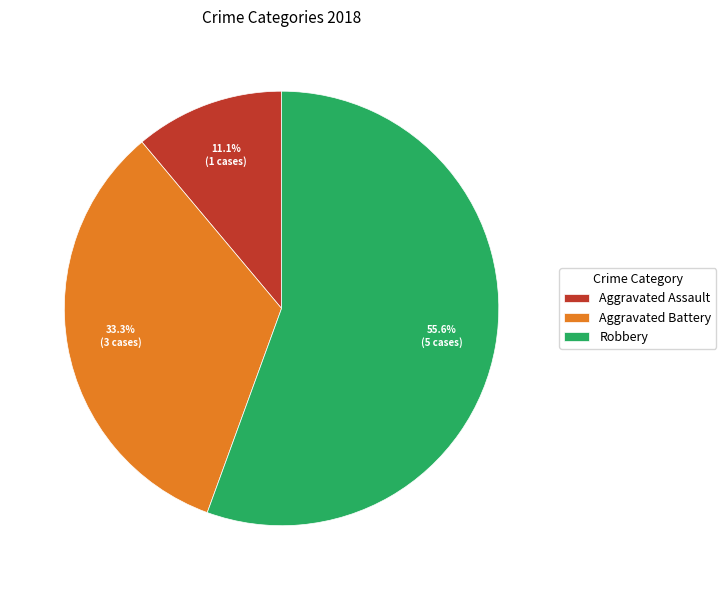

What is the total percentage of Aggravated Assault and Aggravated Battery?

44.4%